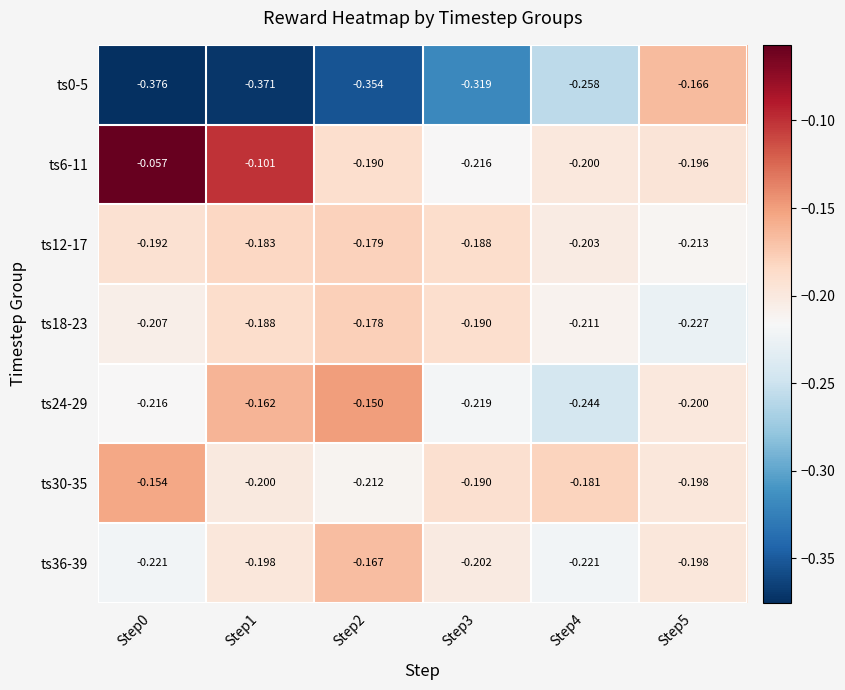

At which category is the sum across all series the highest?

Step5